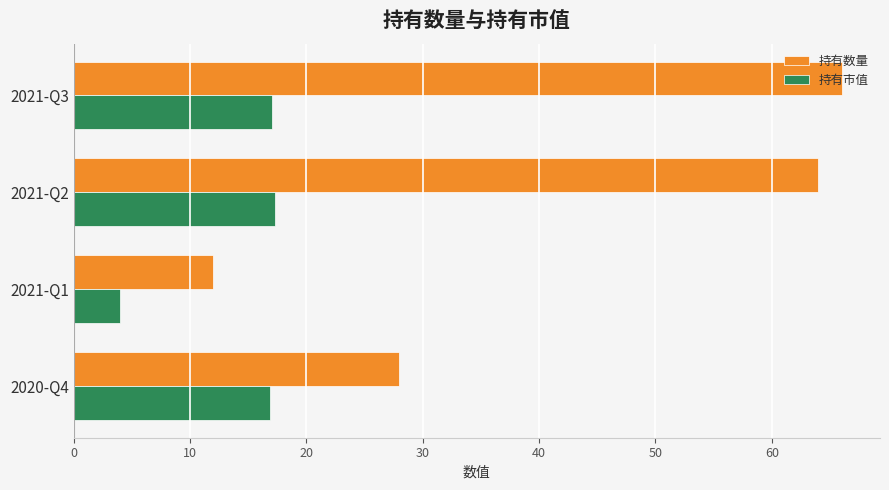

What is the smallest value displayed?

4.0